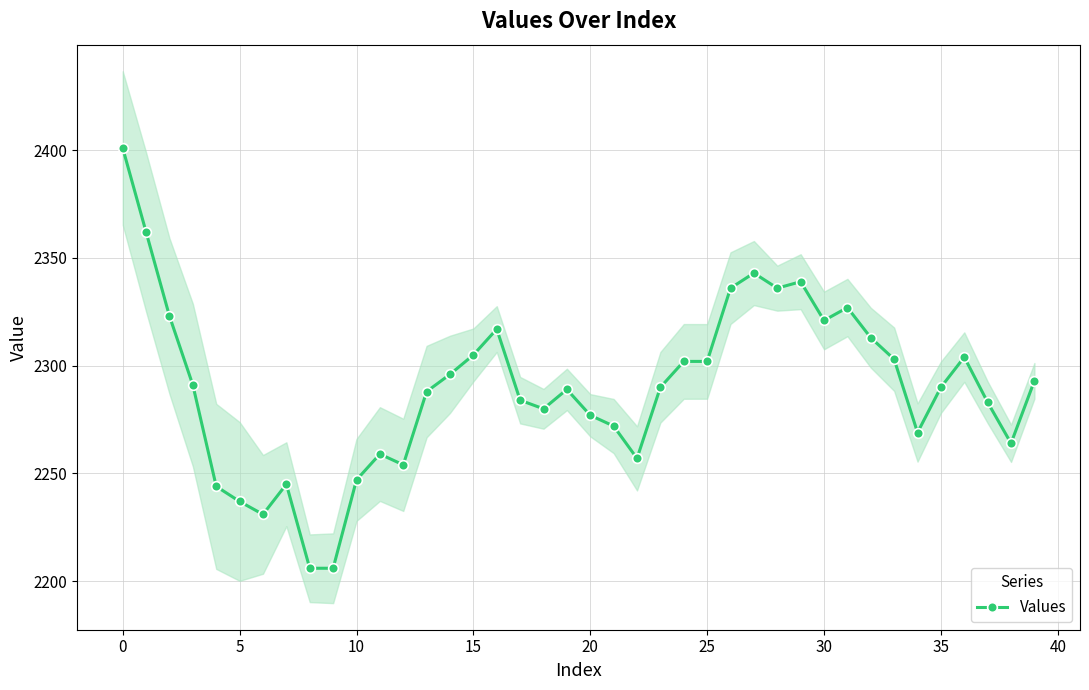

Is it true that the value at 21 is 3775?

False